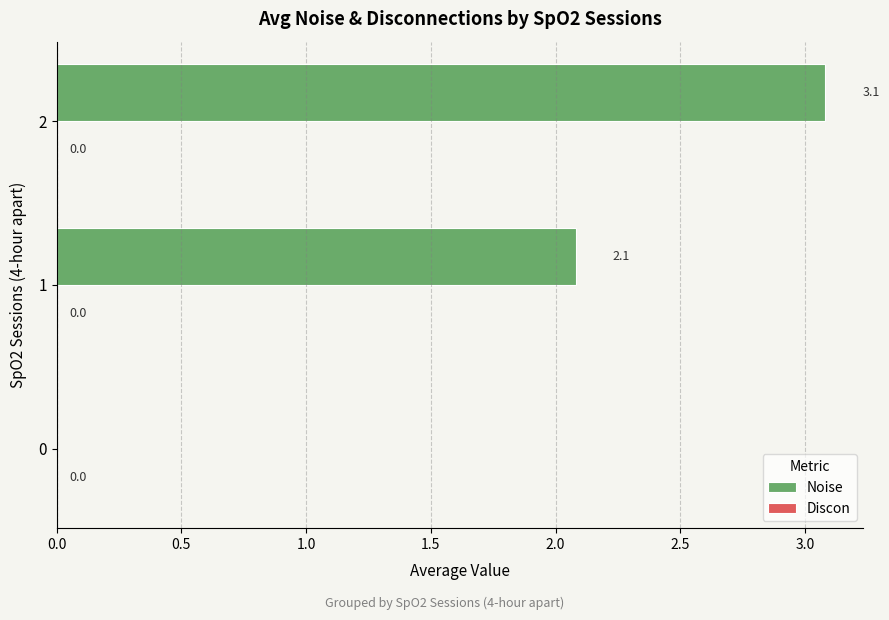

What is the change in value from 0 to 1?

+2.1